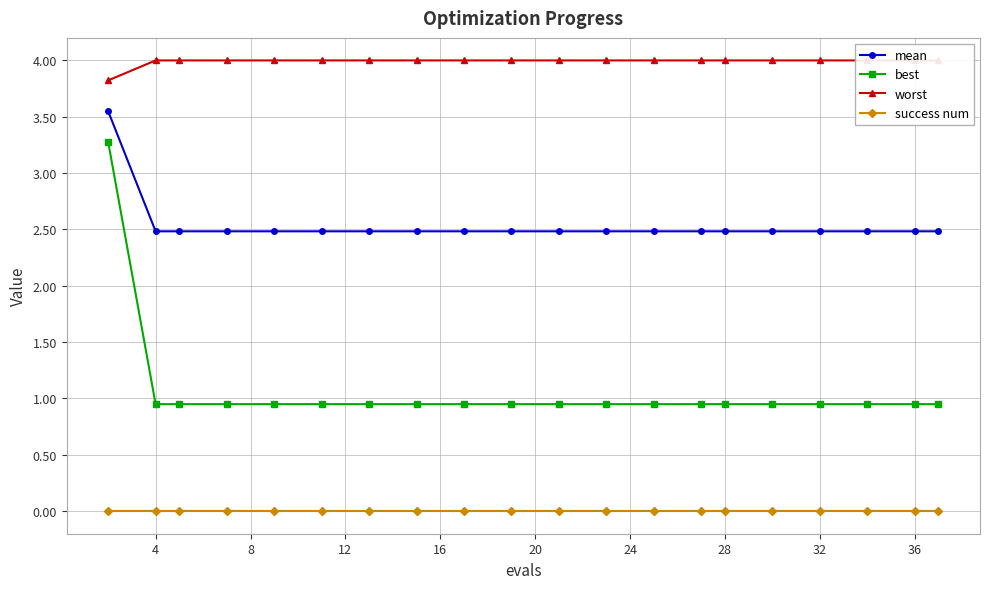

True or false: best has a value of 0.5 at 4.

False